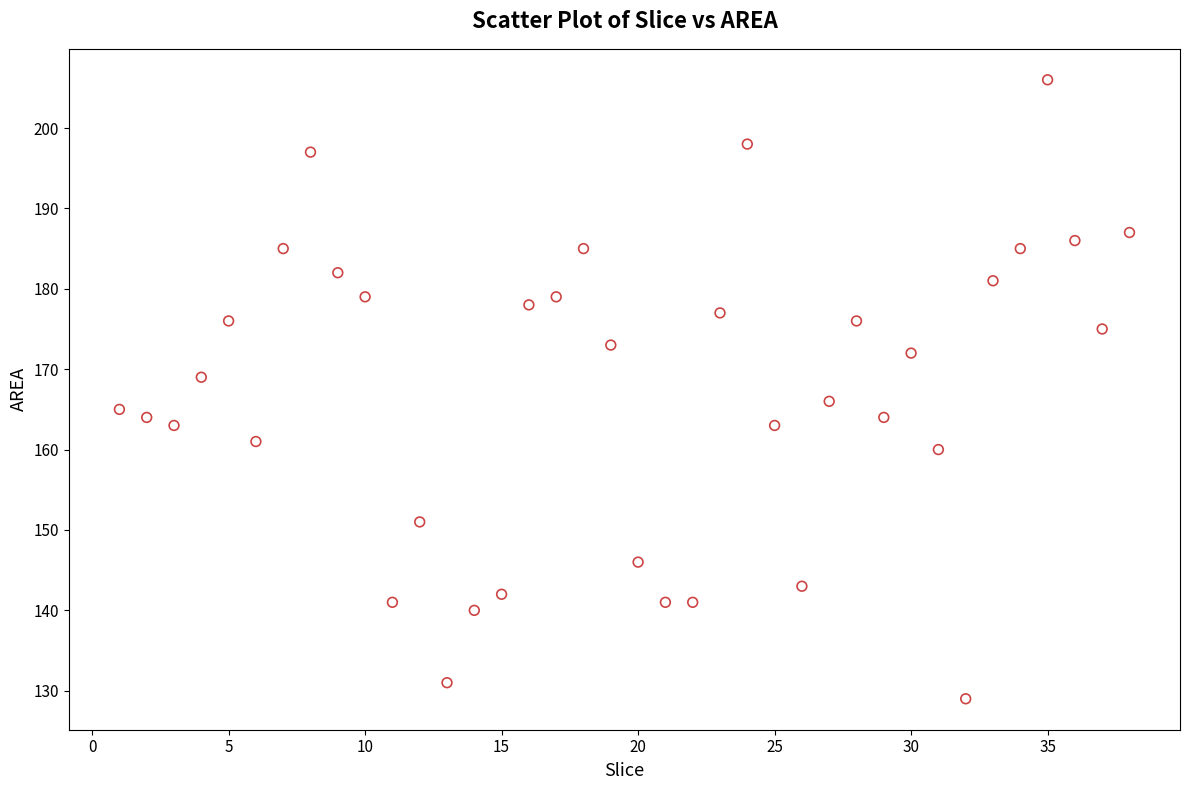

What Y value in the scatter plot is closest to 167?

166